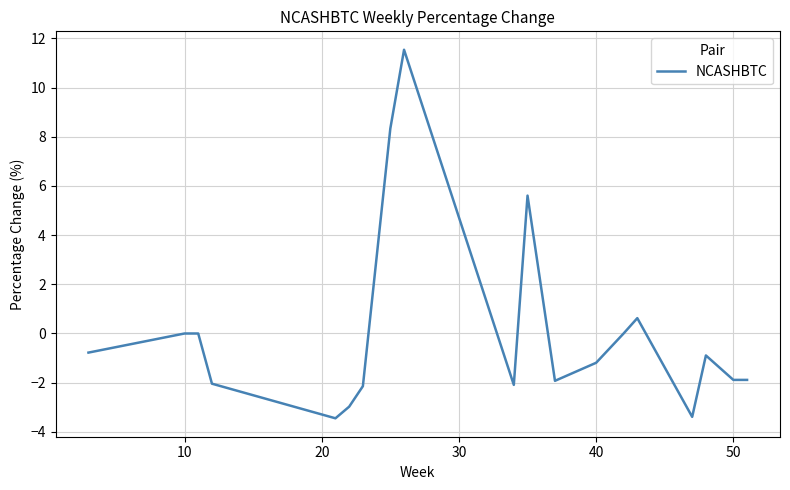

What is the smallest value displayed?

-3.4